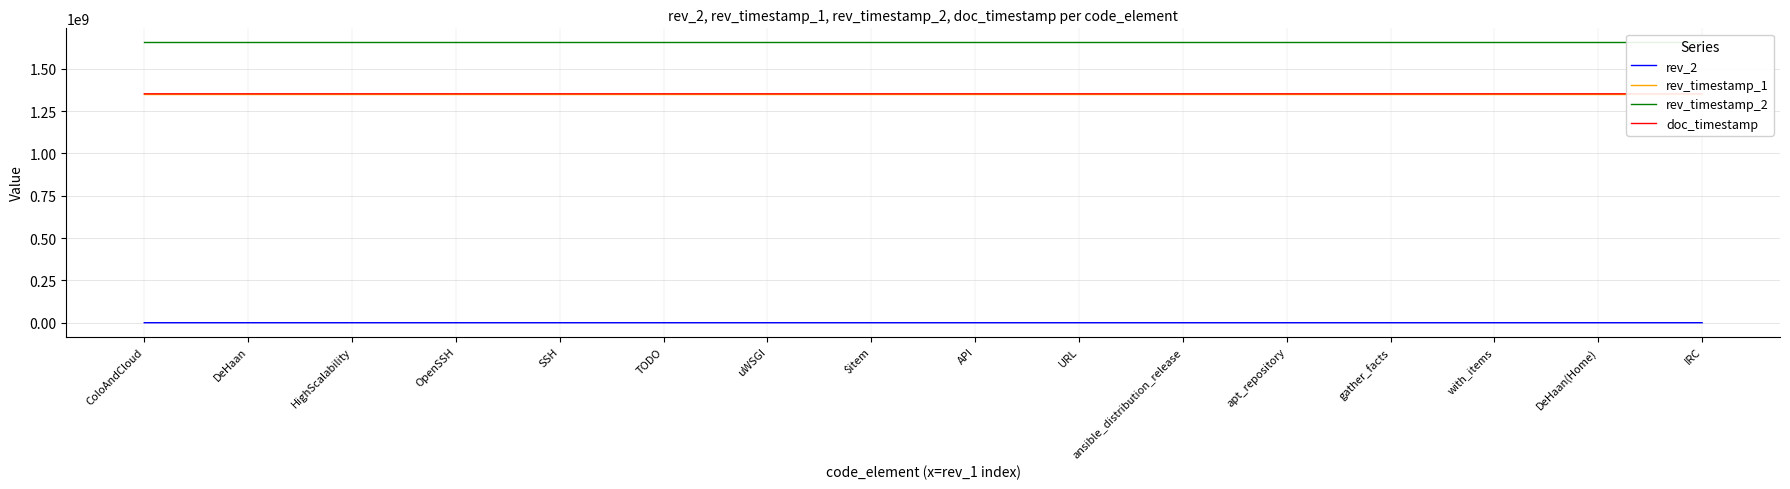

True or false: doc_timestamp and rev_timestamp_1 cross at least once.

False